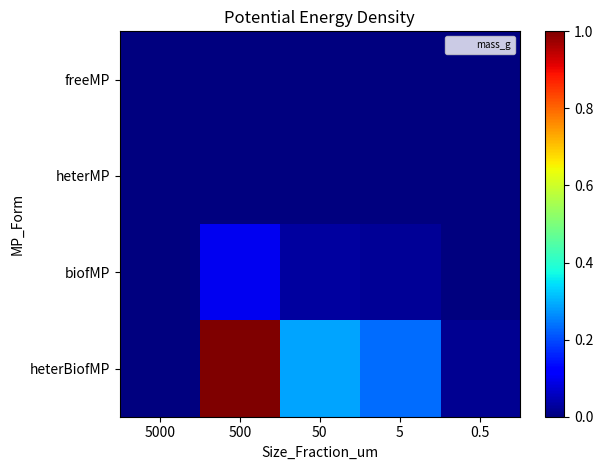

Which has a higher value, 5 or 5000?

5